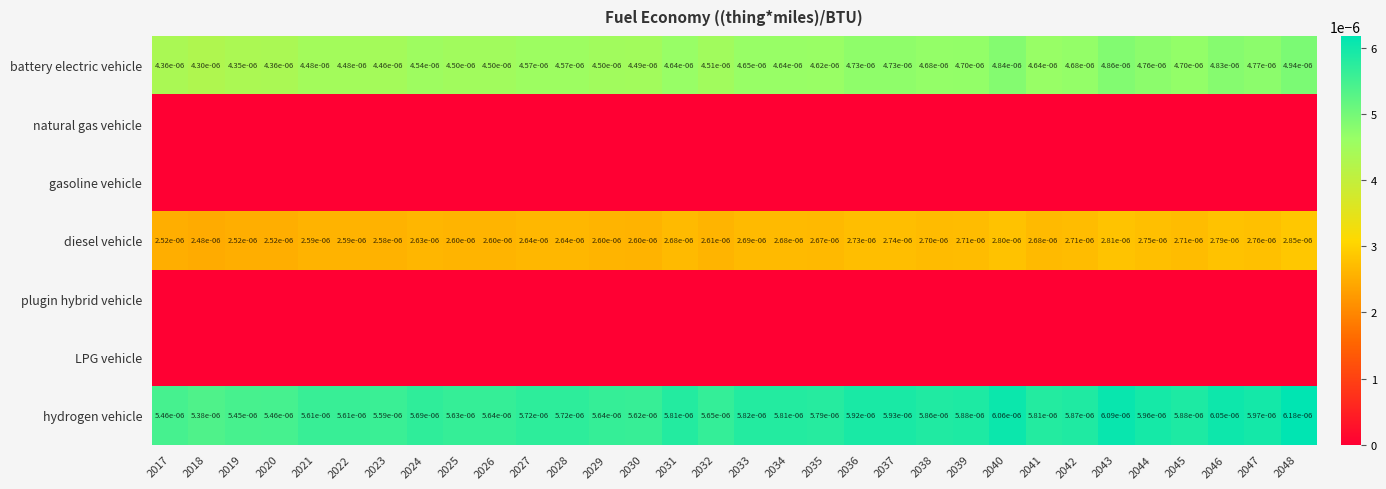

The value of battery electric vehicle at 2019 is 0.0. True or false?

True